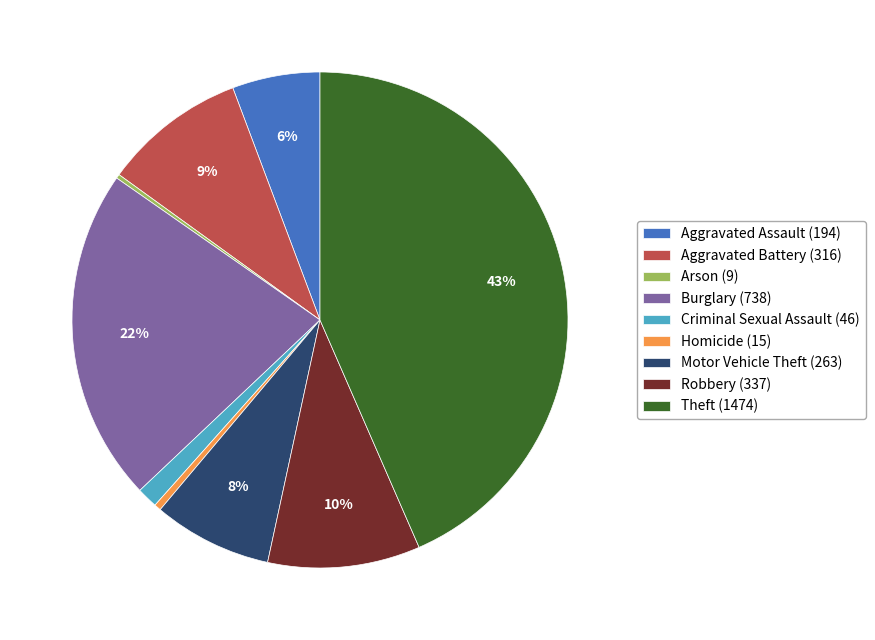

Does any single category account for the majority?

No